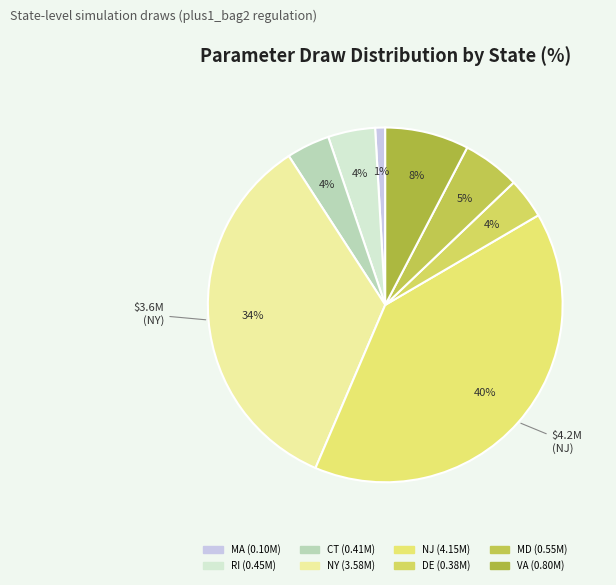

Does VA account for over 50% of the chart?

No